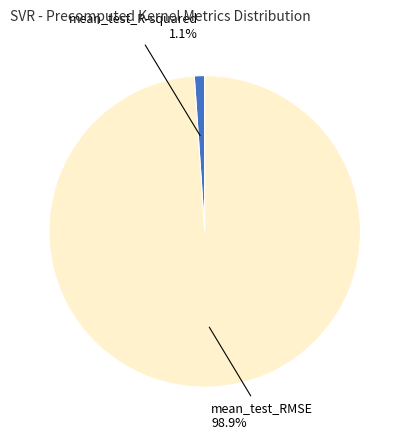

Between mean_test_RMSE and mean_test_R-squared, which is larger?

mean_test_RMSE